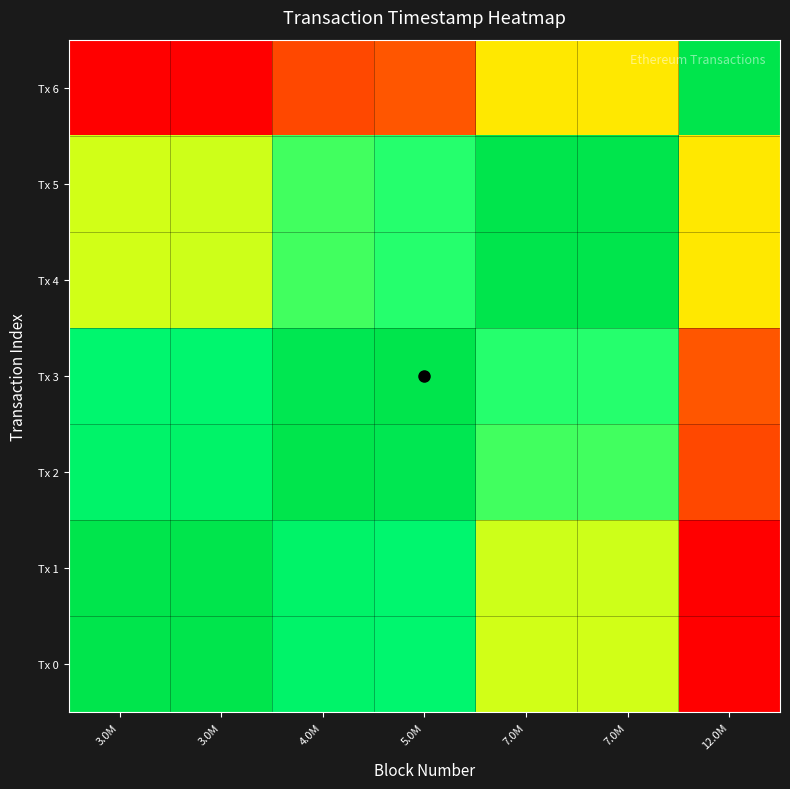

How many data points does each series have?

7